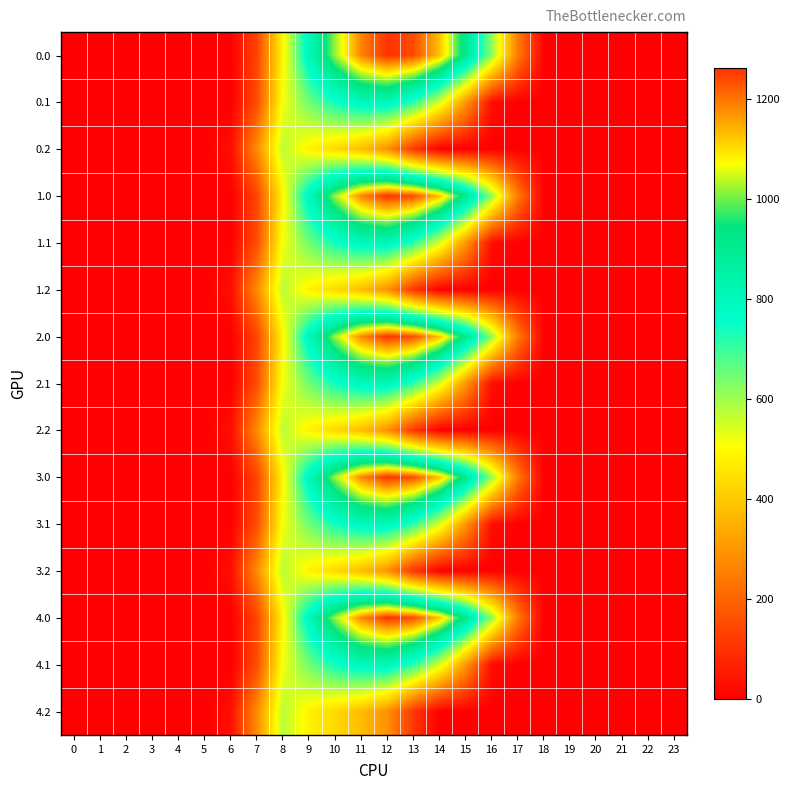

Reading left to right, list all the values displayed in this chart.

0.0: 0=0.0	1=0.0	2=0.0	3=0.0	4=0.0	5=0.0	6=0.0	7=134.3	8=489.3	9=804.0	10=1023.2	11=1185.2	12=1261.6	13=1237.4	14=1128.6	15=911.8	16=613.0	17=243.5	18=0.0	19=0.0	20=0.0	21=0.0	22=0.0	23=0.0
0.1: 0=0.0	1=0.0	2=0.0	3=0.0	4=0.0	5=0.0	6=0.0	7=153.2	8=514.8	9=646.9	10=742.1	11=800.2	12=806.9	13=715.3	14=544.1	15=301.4	16=26.8	17=0.0	18=0.0	19=0.0	20=0.0	21=0.0	22=0.0	23=0.0
0.2: 0=0.0	1=0.0	2=0.0	3=0.0	4=0.0	5=0.0	6=29.3	7=276.9	8=576.6	9=480.7	10=430.5	11=374.4	12=289.5	13=107.8	14=0.0	15=0.0	16=0.0	17=0.0	18=0.0	19=0.0	20=0.0	21=0.0	22=0.0	23=0.0
1.0: 0=0.0	1=0.0	2=0.0	3=0.0	4=0.0	5=0.0	6=0.0	7=134.3	8=489.3	9=804.0	10=1023.2	11=1185.2	12=1261.6	13=1237.4	14=1128.6	15=911.8	16=613.0	17=243.5	18=0.0	19=0.0	20=0.0	21=0.0	22=0.0	23=0.0
1.1: 0=0.0	1=0.0	2=0.0	3=0.0	4=0.0	5=0.0	6=0.0	7=153.2	8=514.8	9=646.9	10=742.1	11=800.2	12=806.9	13=715.3	14=544.1	15=301.4	16=26.8	17=0.0	18=0.0	19=0.0	20=0.0	21=0.0	22=0.0	23=0.0
1.2: 0=0.0	1=0.0	2=0.0	3=0.0	4=0.0	5=0.0	6=29.3	7=276.9	8=576.6	9=480.7	10=430.5	11=374.4	12=289.5	13=107.8	14=0.0	15=0.0	16=0.0	17=0.0	18=0.0	19=0.0	20=0.0	21=0.0	22=0.0	23=0.0
2.0: 0=0.0	1=0.0	2=0.0	3=0.0	4=0.0	5=0.0	6=0.0	7=134.3	8=489.3	9=804.0	10=1023.2	11=1185.2	12=1261.6	13=1237.4	14=1128.6	15=911.8	16=613.0	17=243.5	18=0.0	19=0.0	20=0.0	21=0.0	22=0.0	23=0.0
2.1: 0=0.0	1=0.0	2=0.0	3=0.0	4=0.0	5=0.0	6=0.0	7=153.2	8=514.8	9=646.9	10=742.1	11=800.2	12=806.9	13=715.3	14=544.1	15=301.4	16=26.8	17=0.0	18=0.0	19=0.0	20=0.0	21=0.0	22=0.0	23=0.0
2.2: 0=0.0	1=0.0	2=0.0	3=0.0	4=0.0	5=0.0	6=29.3	7=276.9	8=576.6	9=480.7	10=430.5	11=374.4	12=289.5	13=107.8	14=0.0	15=0.0	16=0.0	17=0.0	18=0.0	19=0.0	20=0.0	21=0.0	22=0.0	23=0.0
3.0: 0=0.0	1=0.0	2=0.0	3=0.0	4=0.0	5=0.0	6=0.0	7=134.3	8=489.3	9=804.0	10=1023.2	11=1185.2	12=1261.6	13=1237.4	14=1128.6	15=911.8	16=613.0	17=243.5	18=0.0	19=0.0	20=0.0	21=0.0	22=0.0	23=0.0
3.1: 0=0.0	1=0.0	2=0.0	3=0.0	4=0.0	5=0.0	6=0.0	7=153.2	8=514.8	9=646.9	10=742.1	11=800.2	12=806.9	13=715.3	14=544.1	15=301.4	16=26.8	17=0.0	18=0.0	19=0.0	20=0.0	21=0.0	22=0.0	23=0.0
3.2: 0=0.0	1=0.0	2=0.0	3=0.0	4=0.0	5=0.0	6=29.3	7=276.9	8=576.6	9=480.7	10=430.5	11=374.4	12=289.5	13=107.8	14=0.0	15=0.0	16=0.0	17=0.0	18=0.0	19=0.0	20=0.0	21=0.0	22=0.0	23=0.0
4.0: 0=0.0	1=0.0	2=0.0	3=0.0	4=0.0	5=0.0	6=0.0	7=134.3	8=489.3	9=804.0	10=1023.2	11=1185.2	12=1261.6	13=1237.4	14=1128.6	15=911.8	16=613.0	17=243.5	18=0.0	19=0.0	20=0.0	21=0.0	22=0.0	23=0.0
4.1: 0=0.0	1=0.0	2=0.0	3=0.0	4=0.0	5=0.0	6=0.0	7=153.2	8=514.8	9=646.9	10=742.1	11=800.2	12=806.9	13=715.3	14=544.1	15=301.4	16=26.8	17=0.0	18=0.0	19=0.0	20=0.0	21=0.0	22=0.0	23=0.0
4.2: 0=0.0	1=0.0	2=0.0	3=0.0	4=0.0	5=0.0	6=29.3	7=276.9	8=576.6	9=480.7	10=430.5	11=374.4	12=289.5	13=107.8	14=0.0	15=0.0	16=0.0	17=0.0	18=0.0	19=0.0	20=0.0	21=0.0	22=0.0	23=0.0